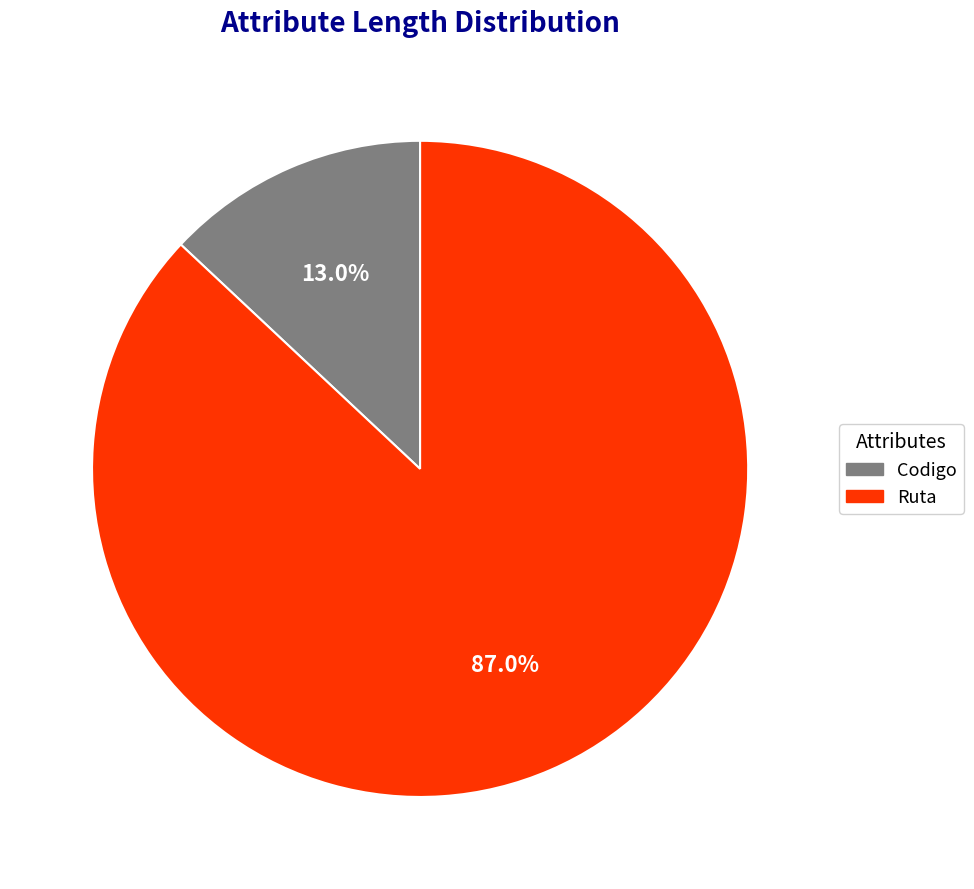

Count the number of slices in the pie.

2